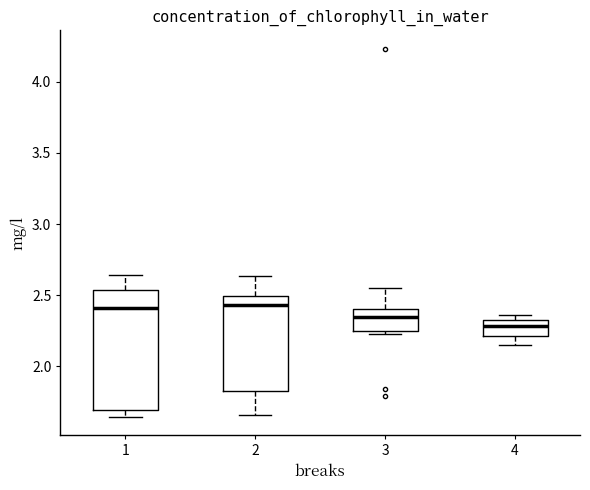

Which box is the tallest, from its lower edge to its upper edge?

1